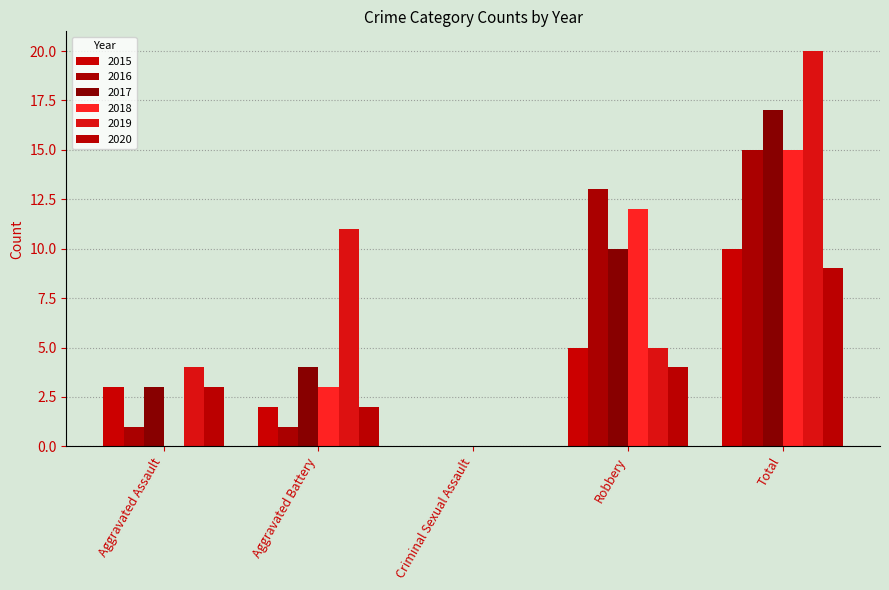

Where is 2018 nearest to the value 7?

Aggravated Battery